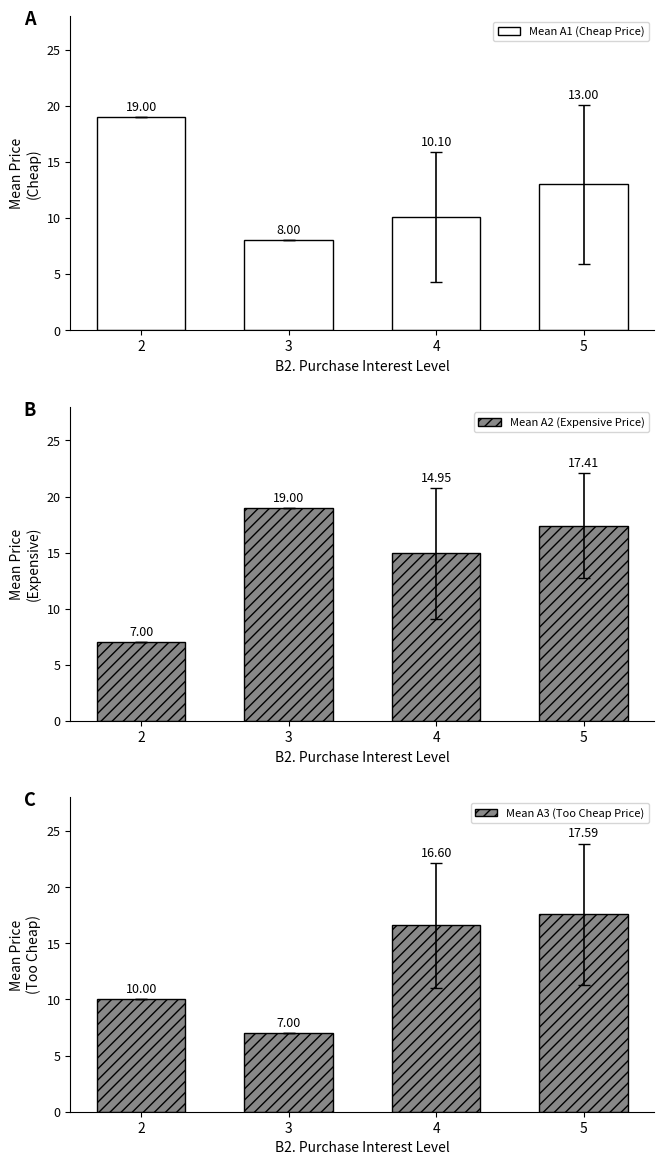

What is the total value across all series at 3?

34.0